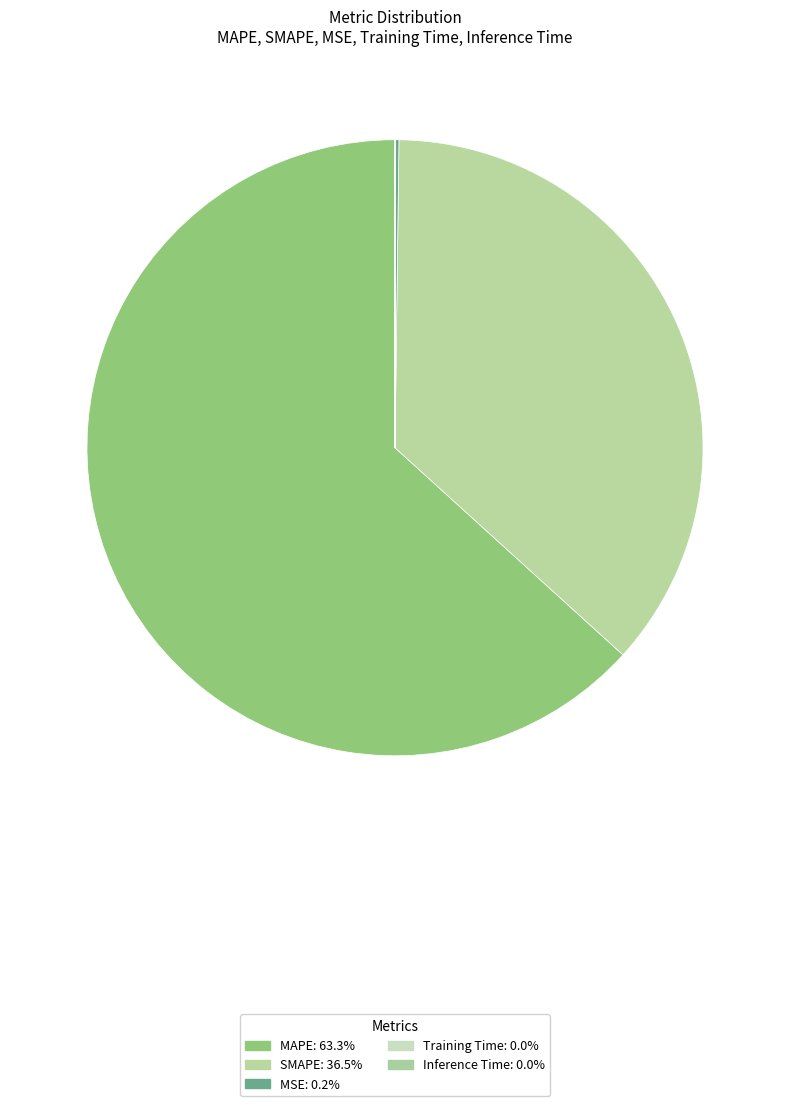

Which slice represents more than half of the pie?

MAPE